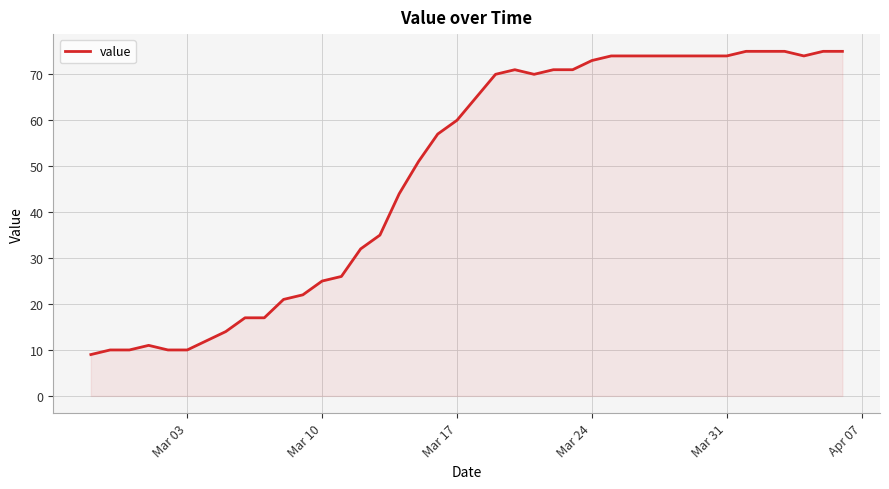

How many lines are shown in the chart?

1